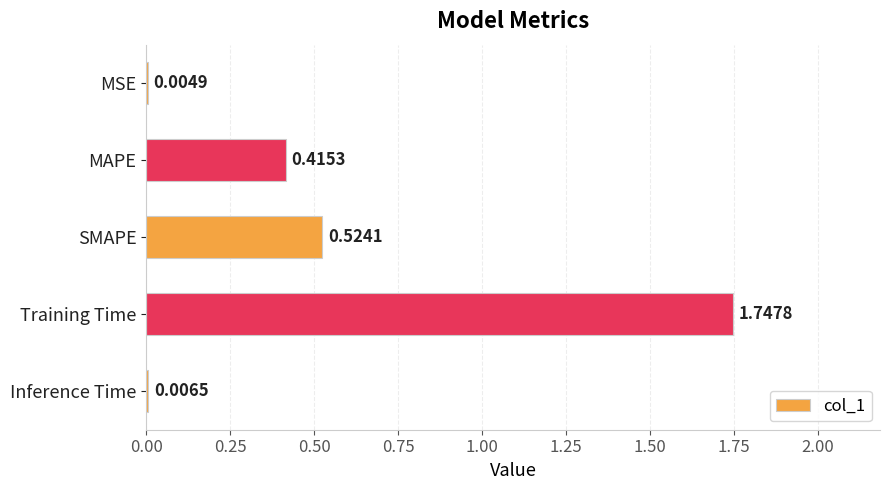

What is the sum of the values at Training Time and SMAPE?

2.3